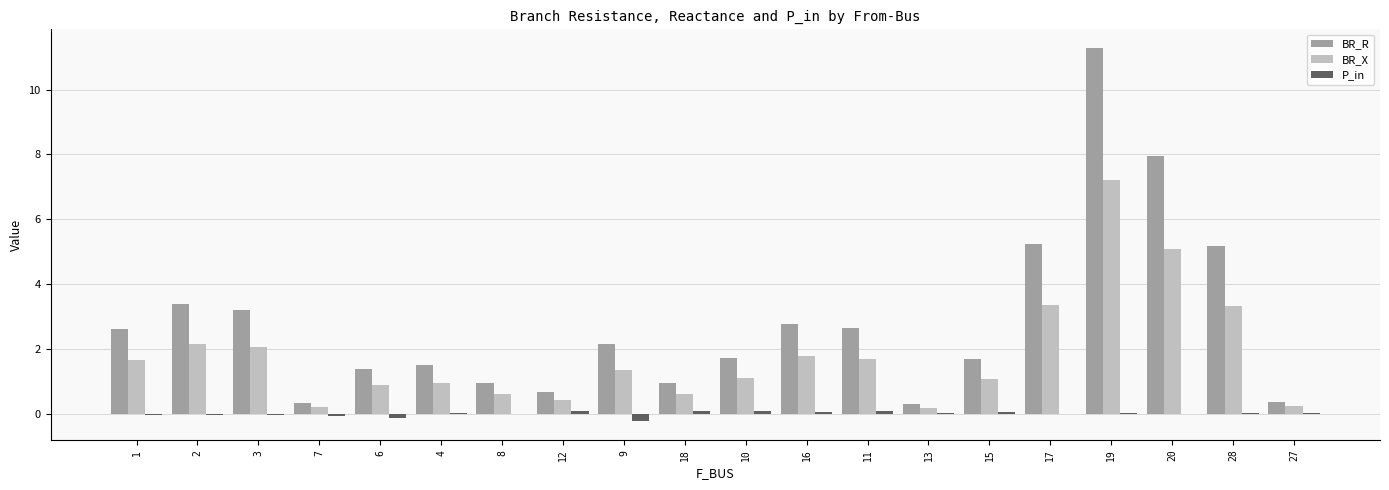

What is the sum of all BR_X values?

36.2